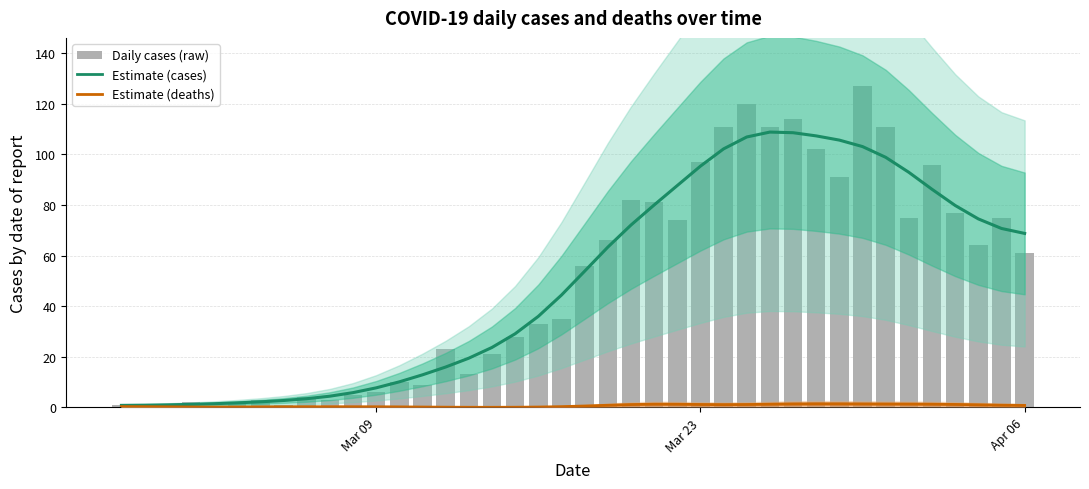

What is the sum of all Daily cases (raw) values?

1991.0